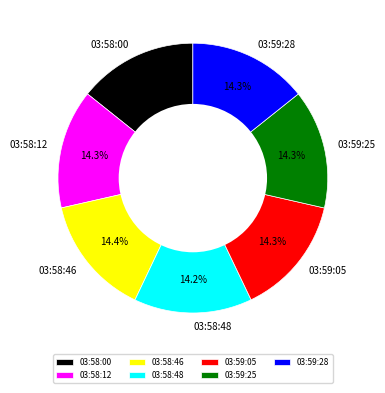

To the nearest percent, what percentage of the pie is 03:58:00?

14%